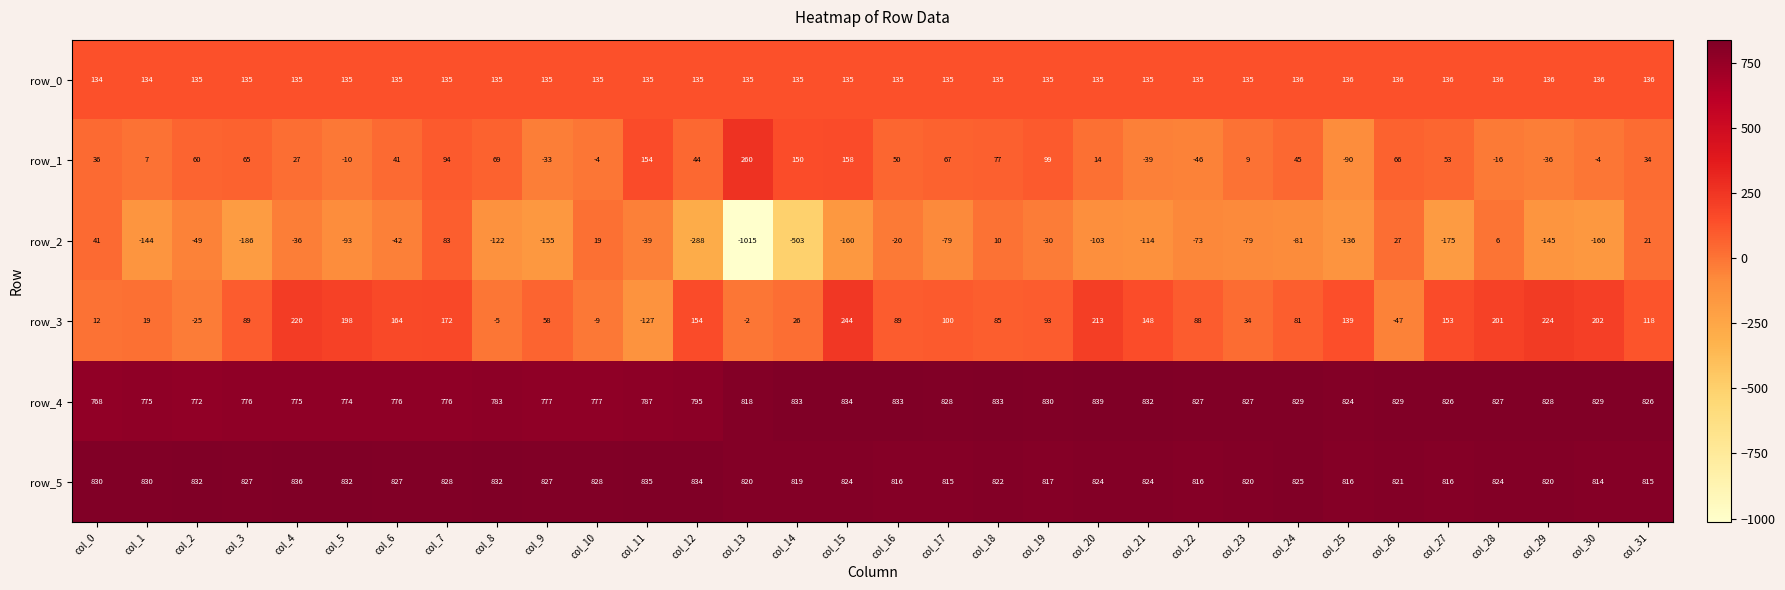

Which category has the highest value across all series?

col_20